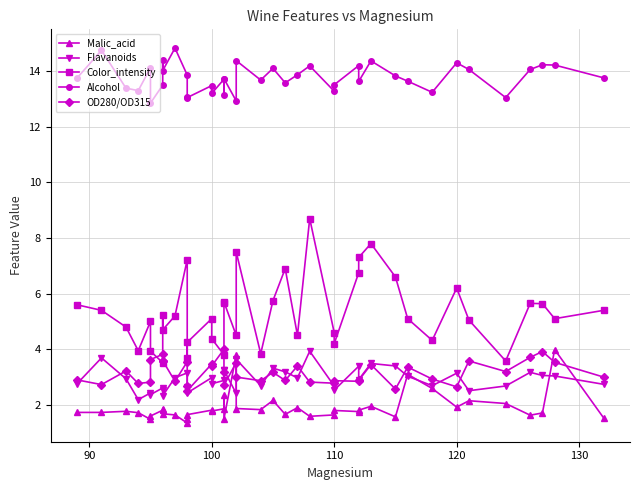

How many interior local peaks does the Malic_acid series have?

12